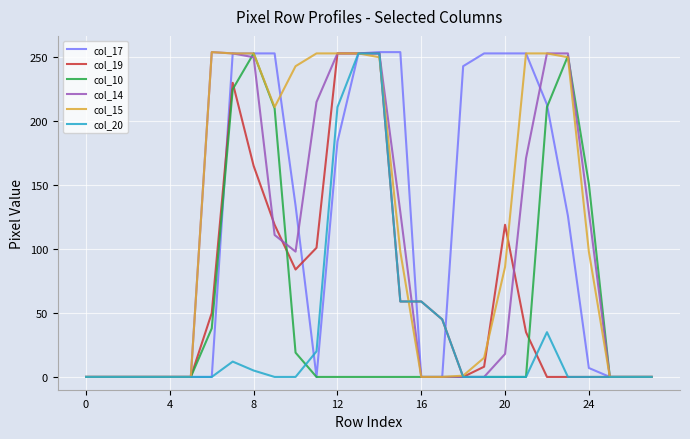

What is the maximum value shown in the chart?

254